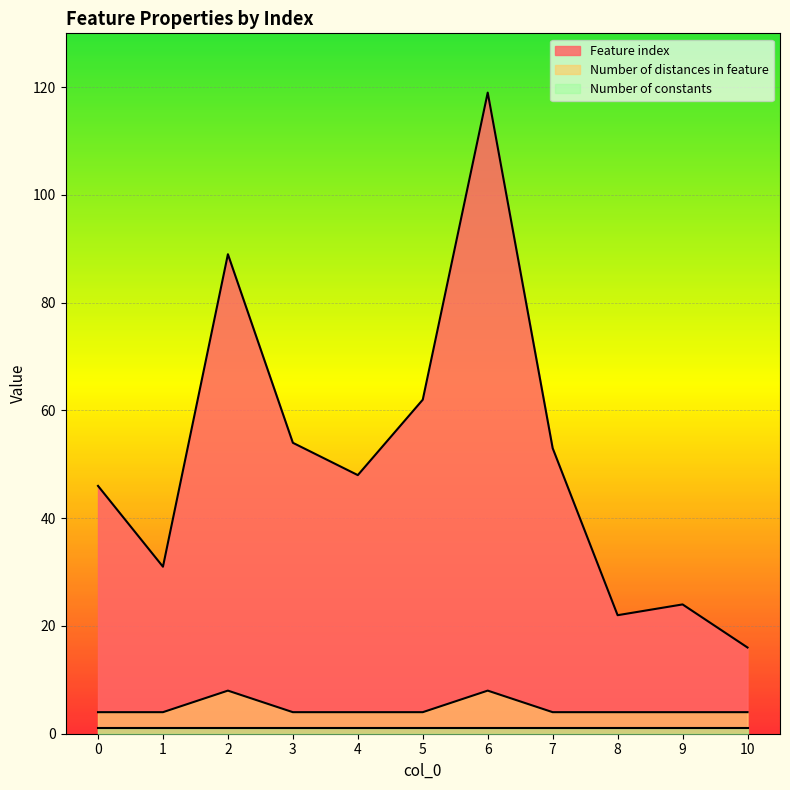

What is the minimum value for Feature index?

16